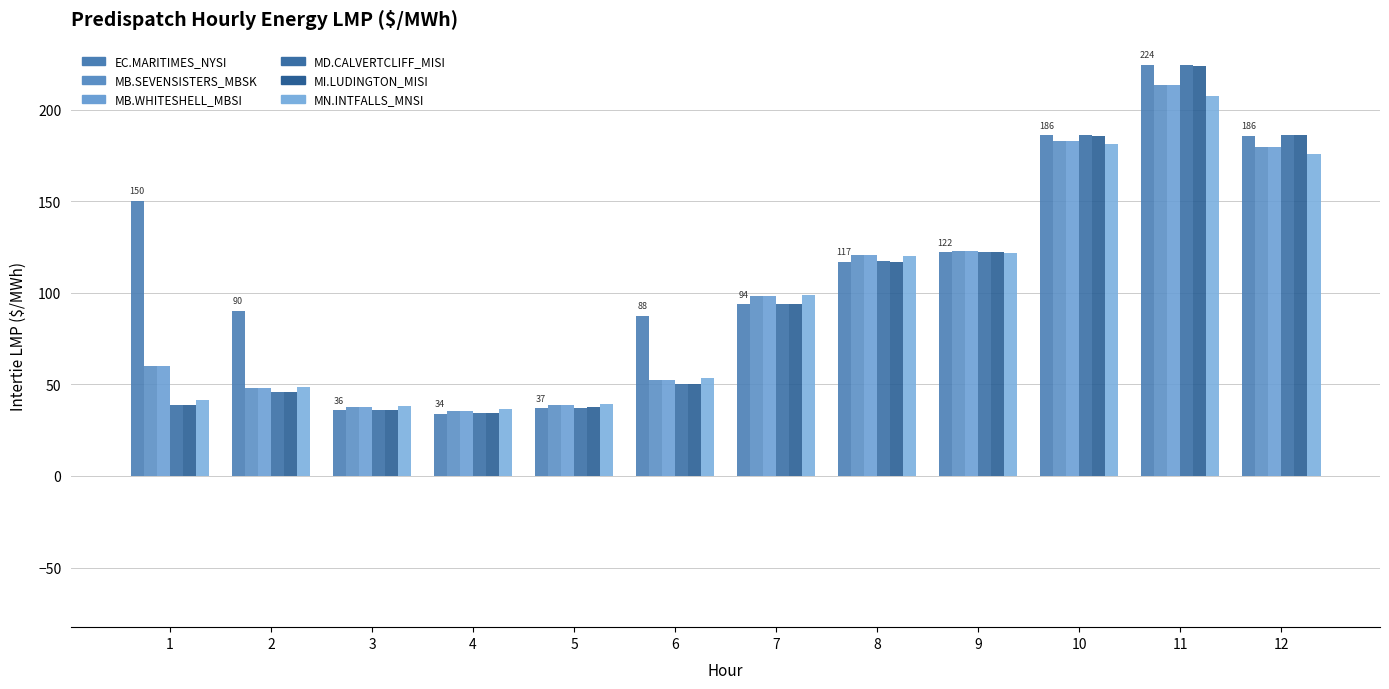

What is the value of the MN.INTFALLS_MNSI bar at the 12th from the left?

175.7